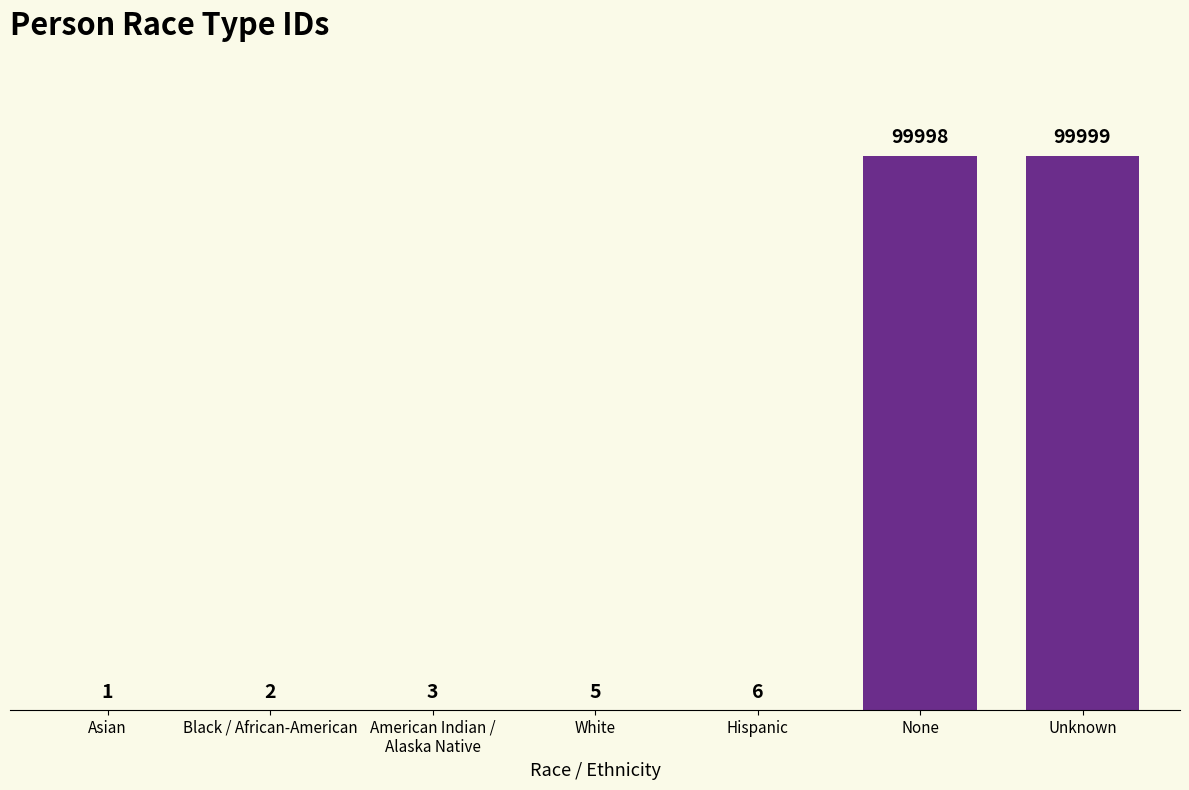

What is the change in value from Asian to American Indian /
Alaska Native?

+2